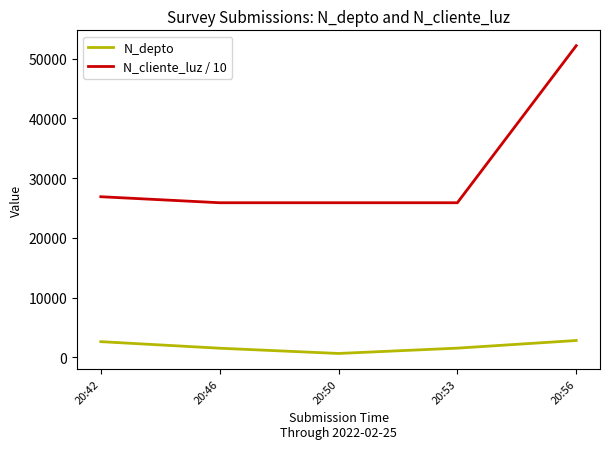

Count the number of data series in this chart.

2